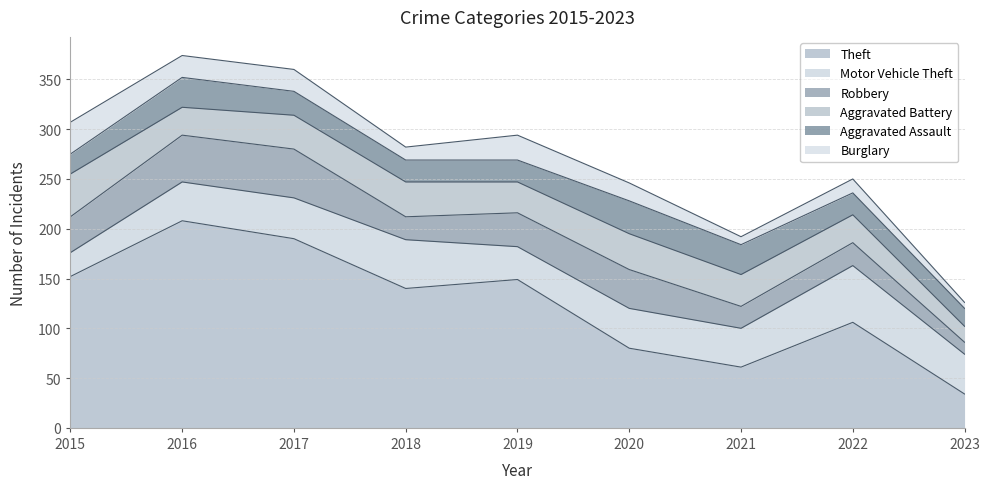

True or false: Aggravated Battery and Motor Vehicle Theft intersect in this chart.

True